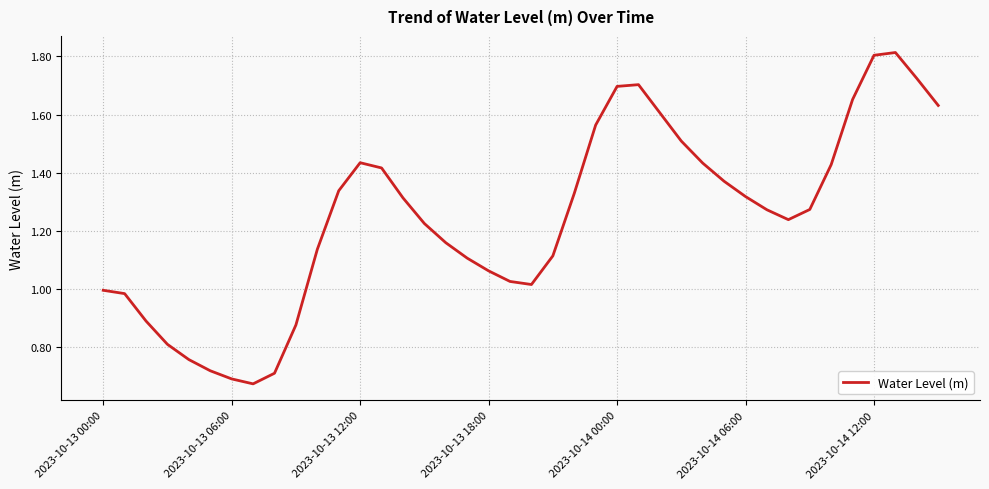

What is the difference between the maximum and minimum values?

1.1